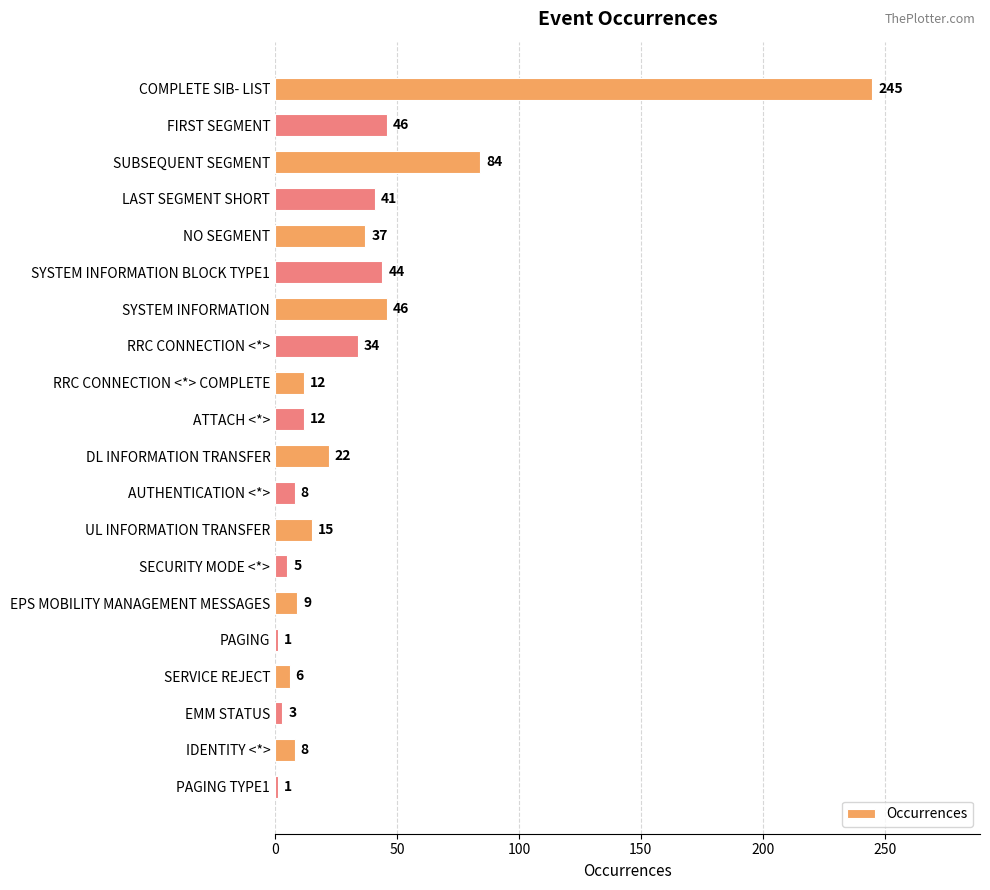

What is the label of the 11th bar from the bottom?

ATTACH <*>